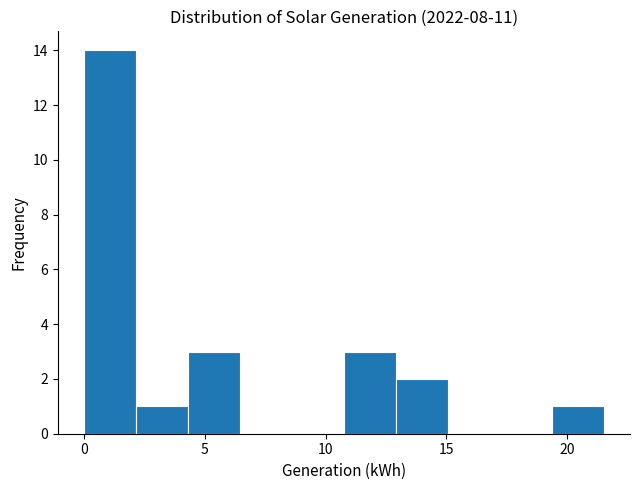

Over which range of the x-axis is the bar tallest?

0.0 to 2.0